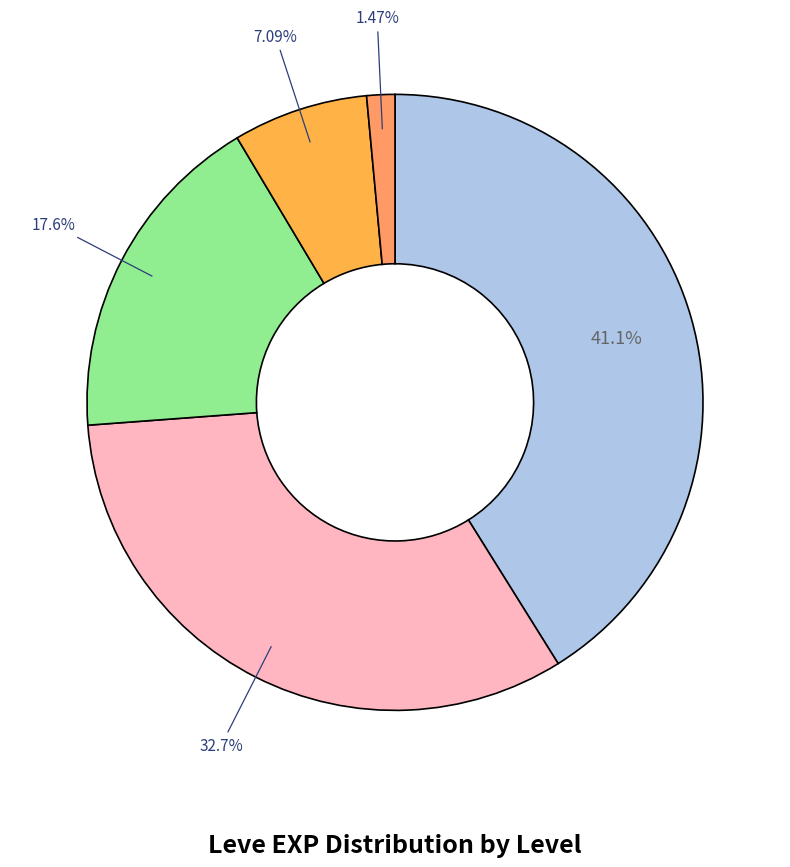

Rank the categories by value from lowest to highest.

Level 1, Level 5, Level 10, Level 20, Level 15